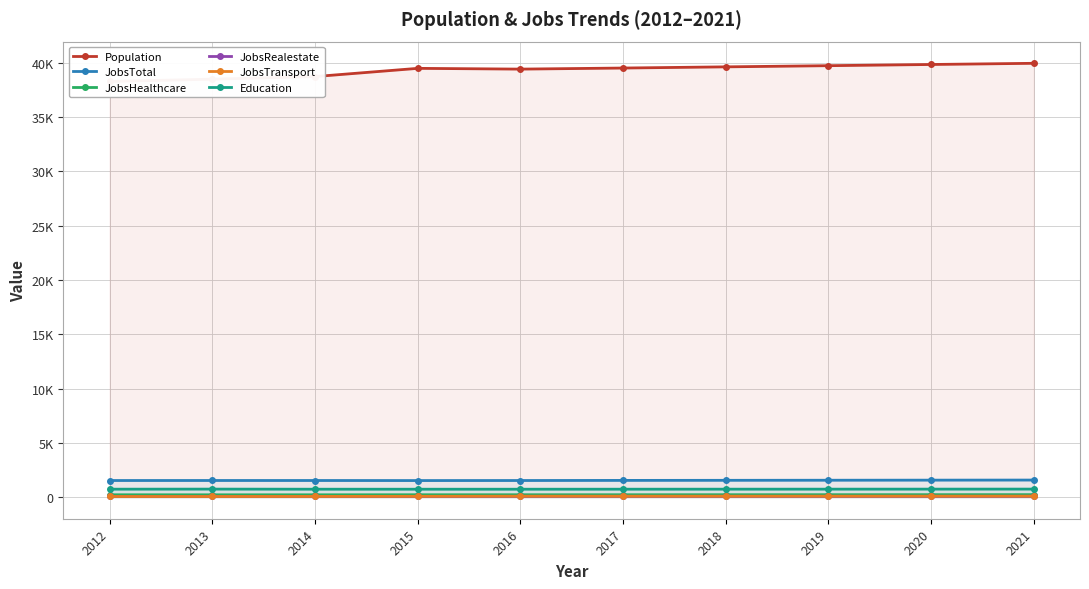

Is the value of Education at 2013 greater than the value of JobsTransport at 2021?

Yes